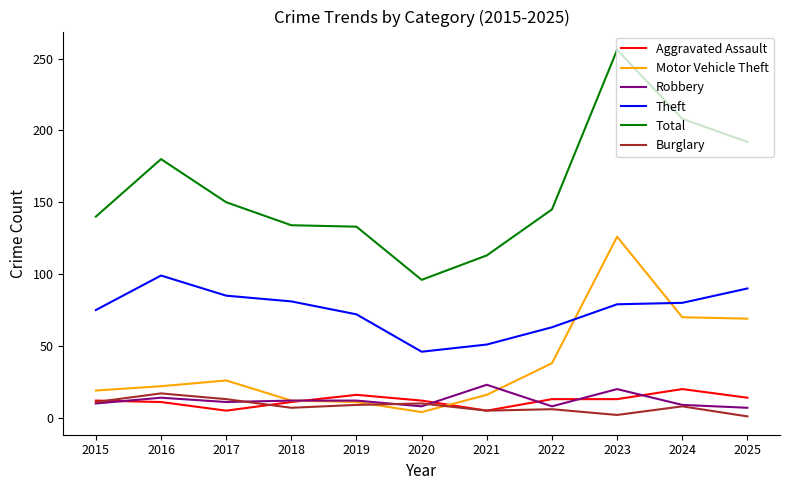

Which series has the widest spread of values?

Total